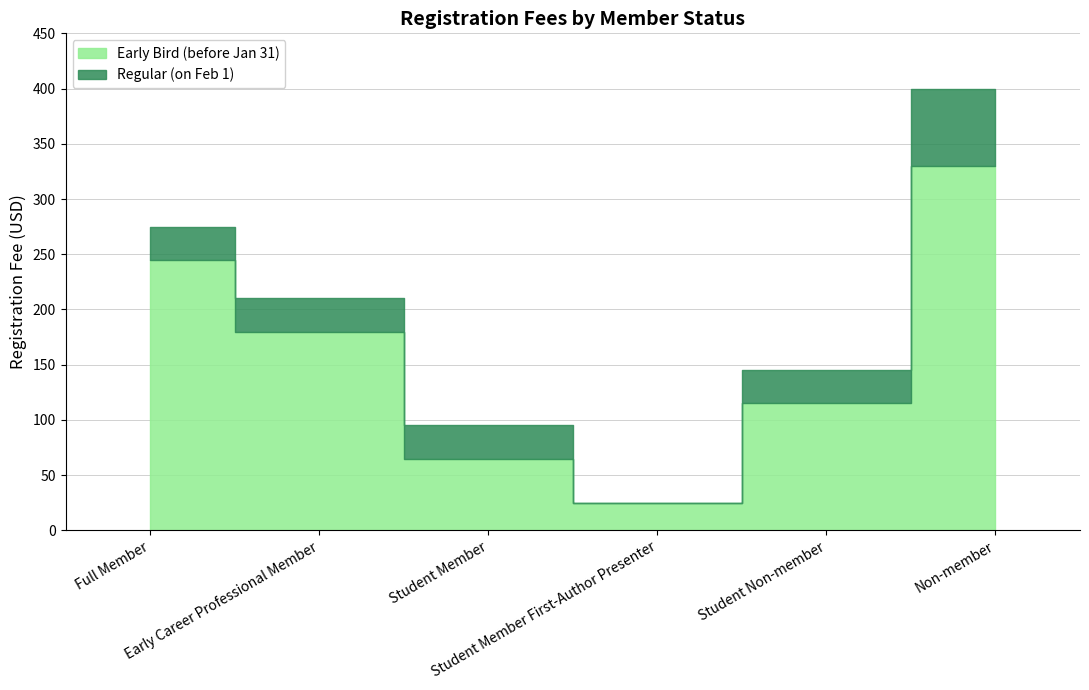

Reading left to right, what are all the values shown in this chart?

Early Bird (before Jan 31): 245	180	65	25	115	330
Regular (on Feb 1): 275	210	95	25	145	400